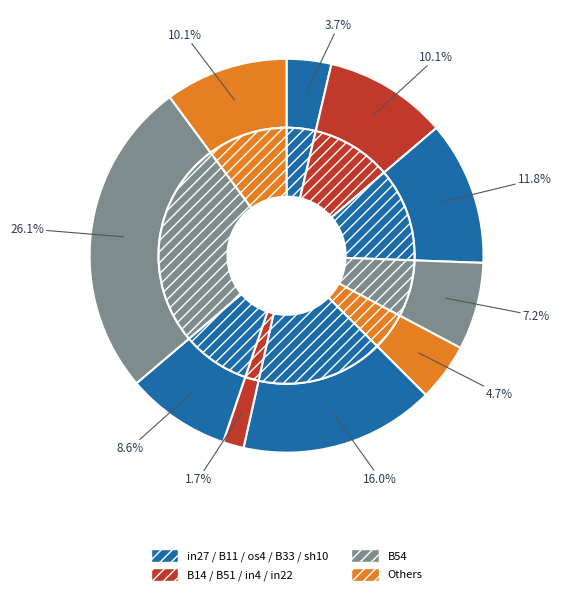

Do os4 and in27 together represent more than half of the pie?

No